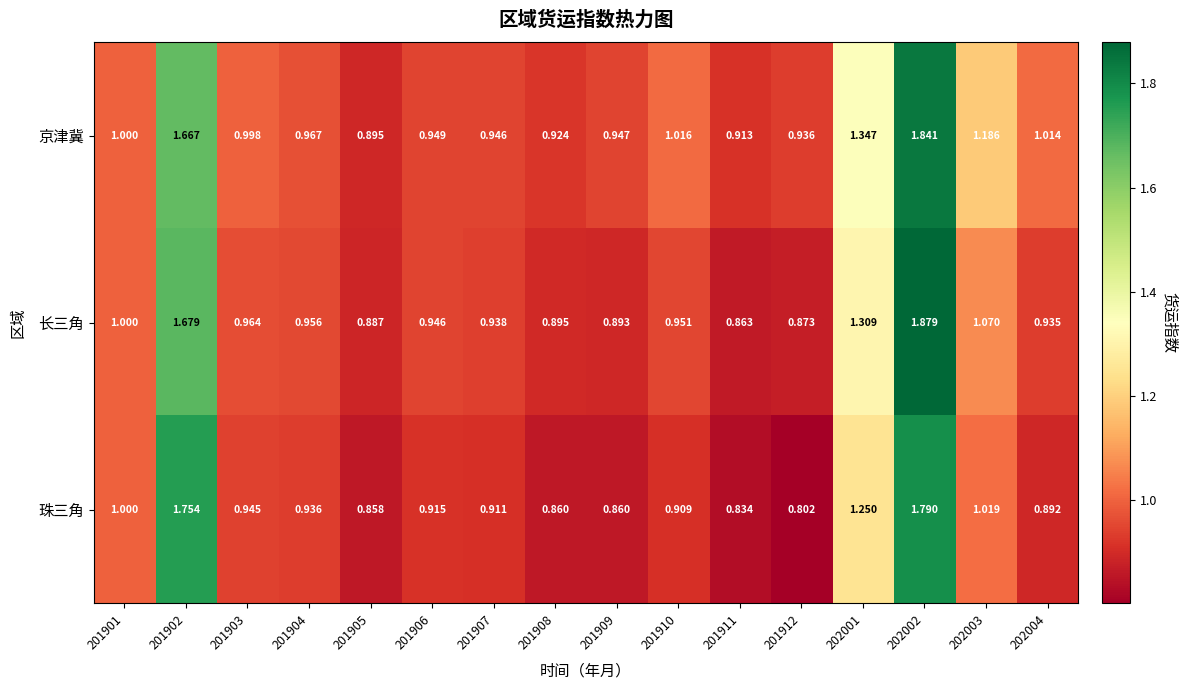

Which series has the largest total across all categories?

京津冀